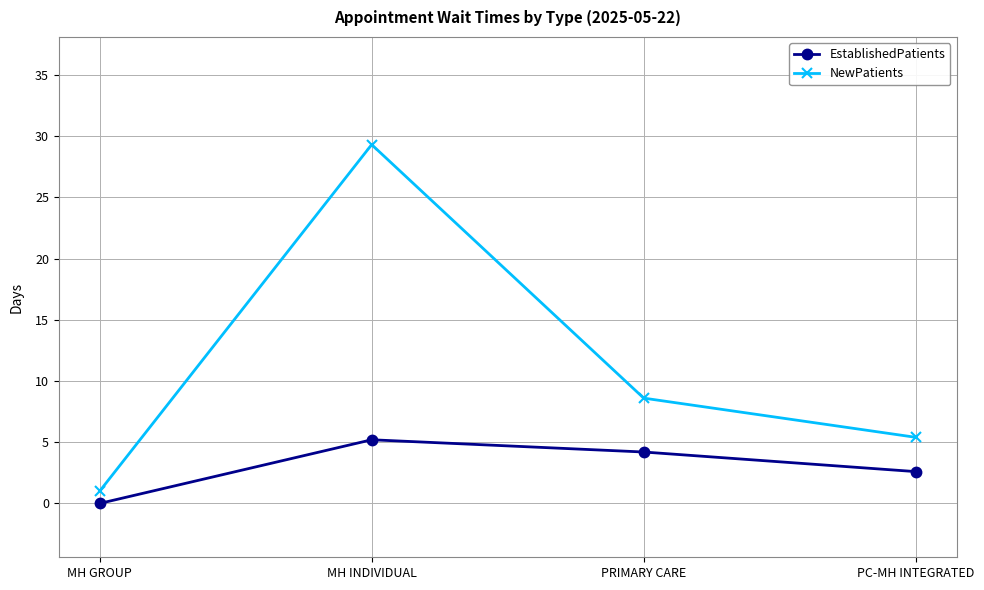

What is the difference between the maximum and minimum values in the EstablishedPatients series?

5.2